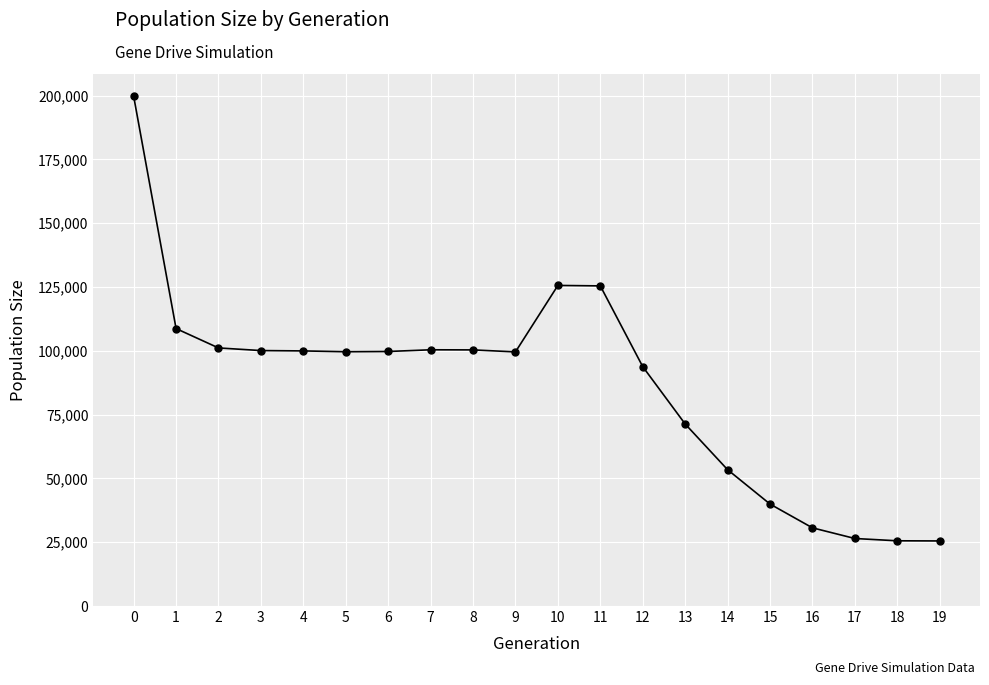

What is the change in value from 5 to 16?

-68987